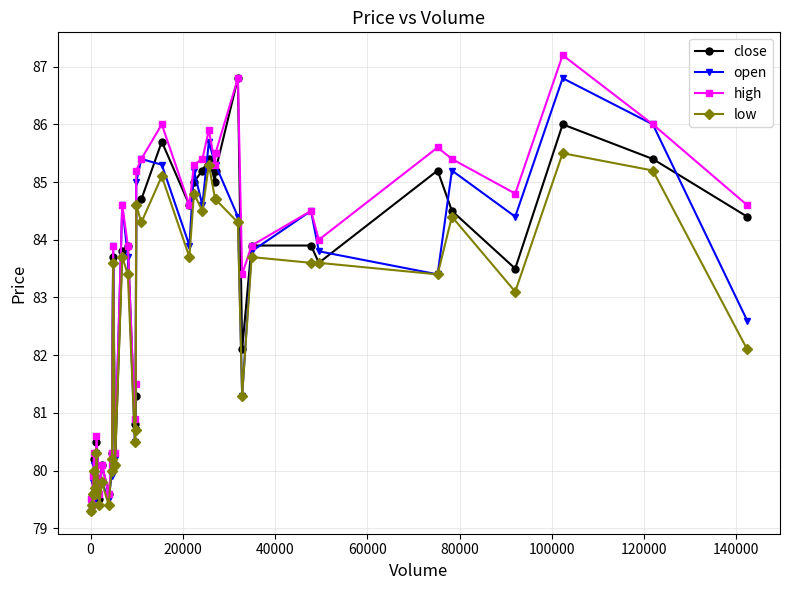

What is the maximum value shown in the chart?

87.2